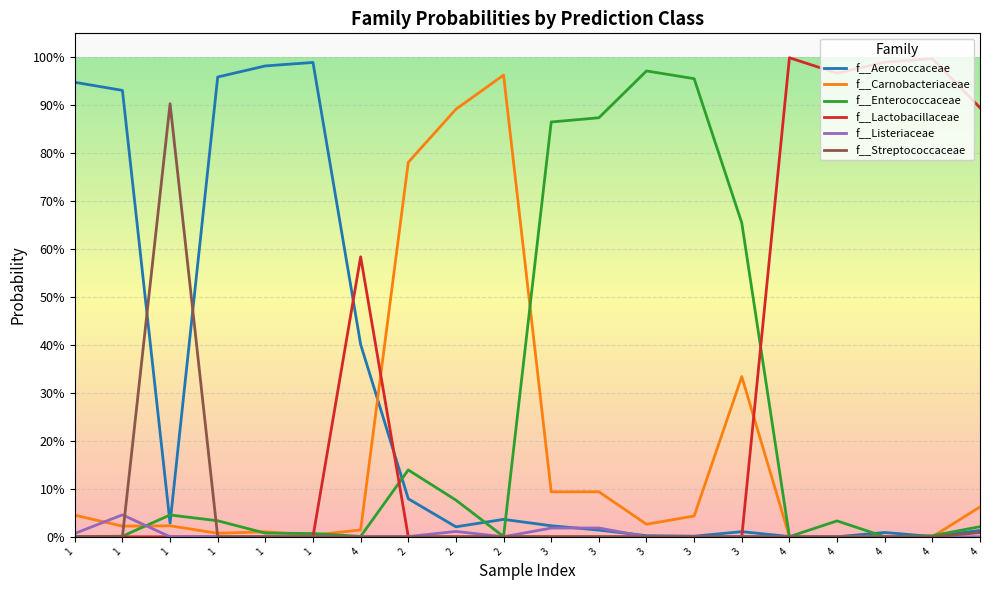

Reading left to right, transcribe all the data shown in this chart.

f__Aerococcaceae: 1=0.9	1=0.9	1=0.0	1=1.0	1=1.0	1=1.0	4=0.4	2=0.1	2=0.0	2=0.0	3=0.0	3=0.0	3=0.0	3=0.0	3=0.0	4=0.0	4=0.0	4=0.0	4=0.0	4=0.0
f__Carnobacteriaceae: 1=0.0	1=0.0	1=0.0	1=0.0	1=0.0	1=0.0	4=0.0	2=0.8	2=0.9	2=1.0	3=0.1	3=0.1	3=0.0	3=0.0	3=0.3	4=0.0	4=0.0	4=0.0	4=0.0	4=0.1
f__Enterococcaceae: 1=0.0	1=0.0	1=0.0	1=0.0	1=0.0	1=0.0	4=0.0	2=0.1	2=0.1	2=0.0	3=0.9	3=0.9	3=1.0	3=1.0	3=0.7	4=0.0	4=0.0	4=0.0	4=0.0	4=0.0
f__Lactobacillaceae: 1=0.0	1=0.0	1=0.0	1=0.0	1=0.0	1=0.0	4=0.6	2=0.0	2=0.0	2=0.0	3=0.0	3=0.0	3=0.0	3=0.0	3=0.0	4=1.0	4=1.0	4=1.0	4=1.0	4=0.9
f__Listeriaceae: 1=0.0	1=0.0	1=0.0	1=0.0	1=0.0	1=0.0	4=0.0	2=0.0	2=0.0	2=0.0	3=0.0	3=0.0	3=0.0	3=0.0	3=0.0	4=0.0	4=0.0	4=0.0	4=0.0	4=0.0
f__Streptococcaceae: 1=0.0	1=0.0	1=0.9	1=0.0	1=0.0	1=0.0	4=0.0	2=0.0	2=0.0	2=0.0	3=0.0	3=0.0	3=0.0	3=0.0	3=0.0	4=0.0	4=0.0	4=0.0	4=0.0	4=0.0